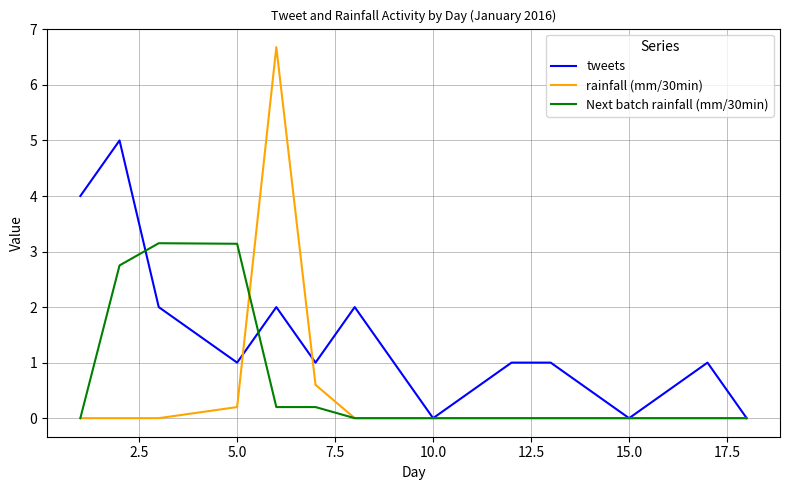

What are all the series names shown in the legend?

tweets, rainfall (mm/30min), Next batch rainfall (mm/30min)